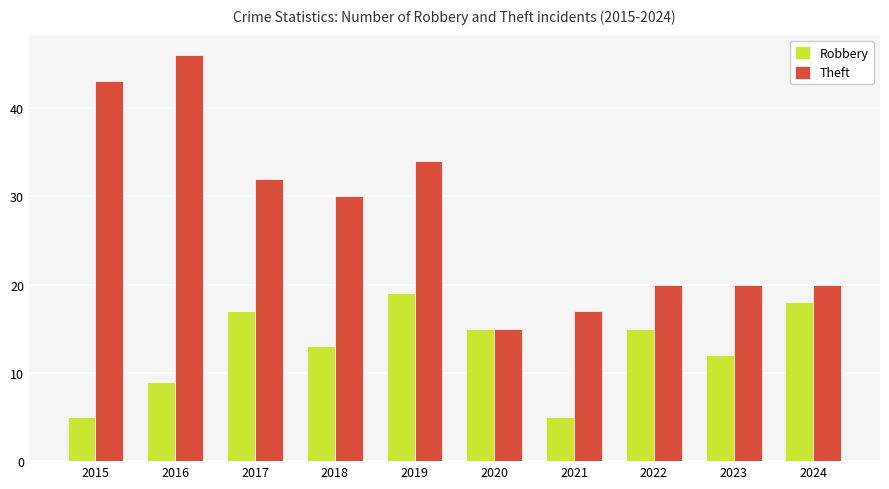

What is the sum of all Robbery values?

128